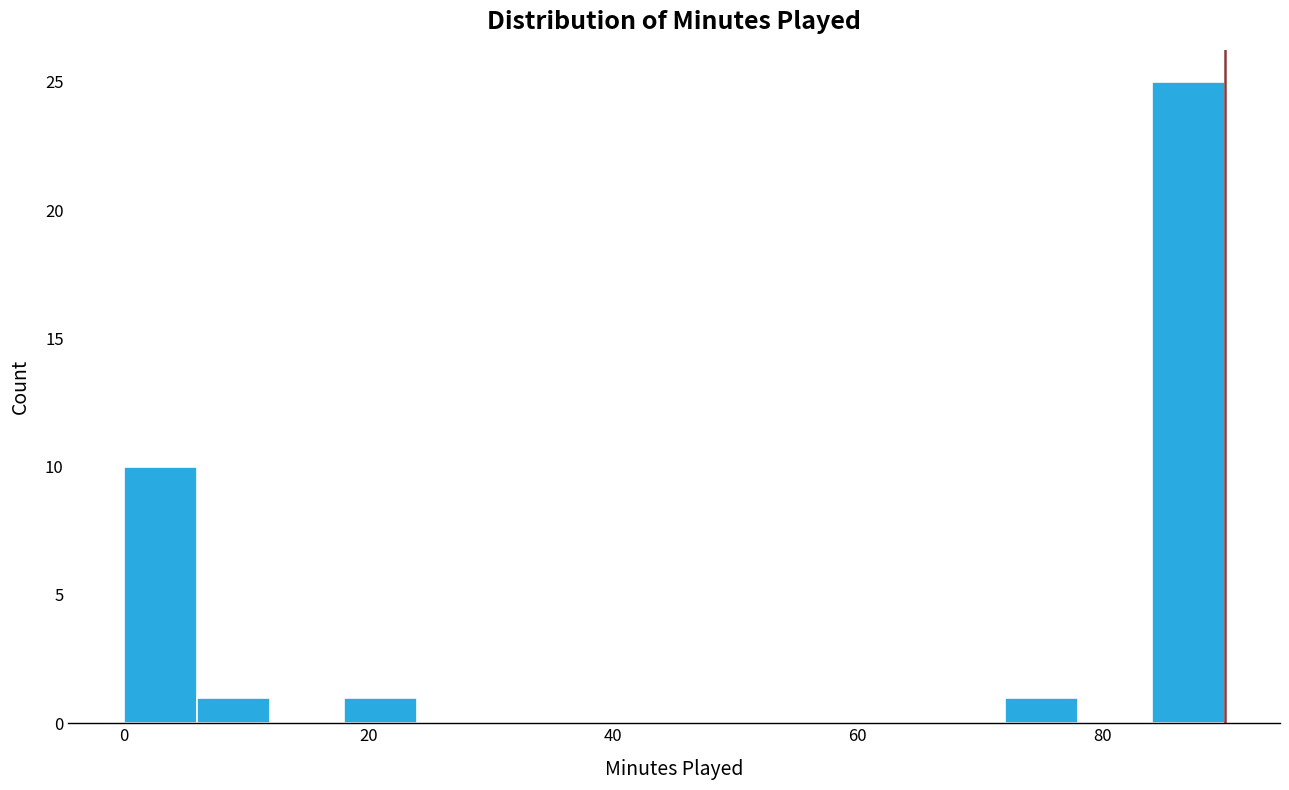

Read against the x-axis, roughly where is the centre of the tallest bar?

88